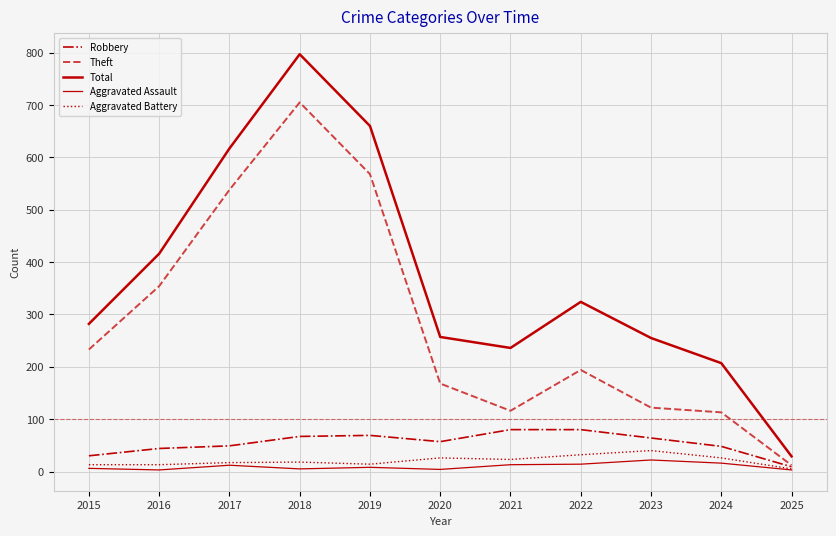

True or false: Robbery and Theft cross at least once.

False